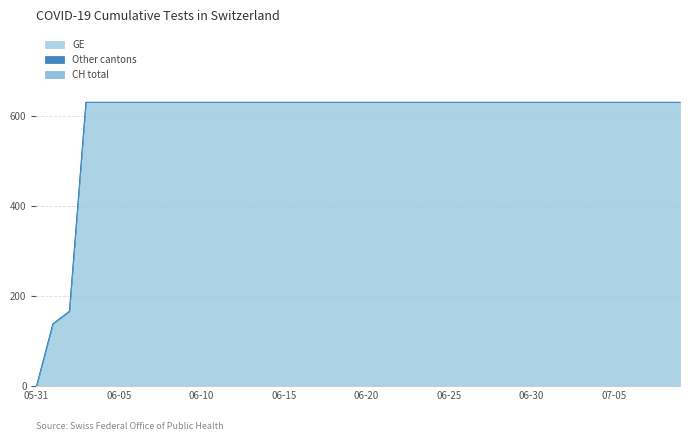

Does the chart have visible grid lines?

Yes